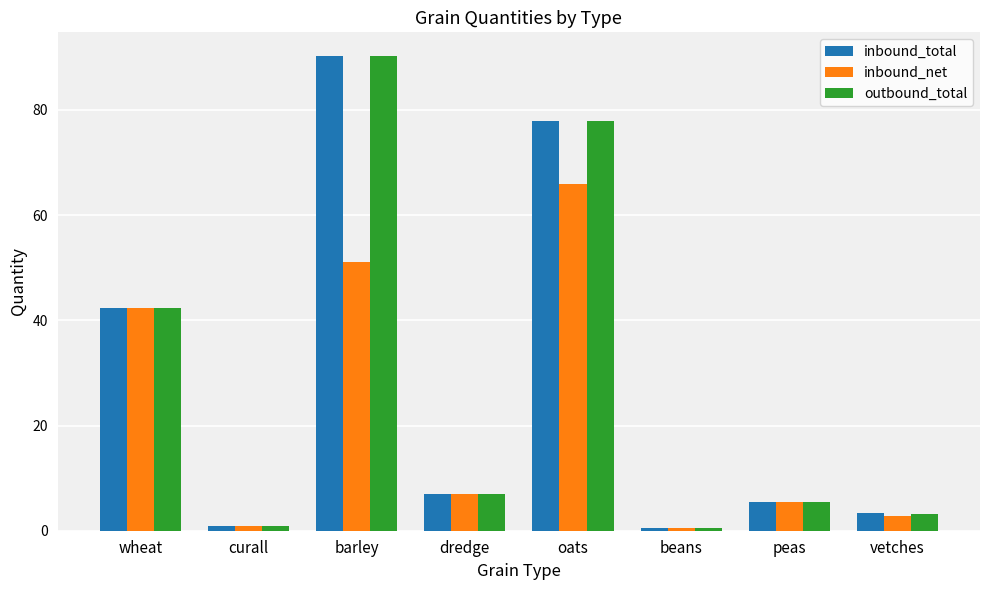

What is the approximate value of inbound_total at oats?

77.9